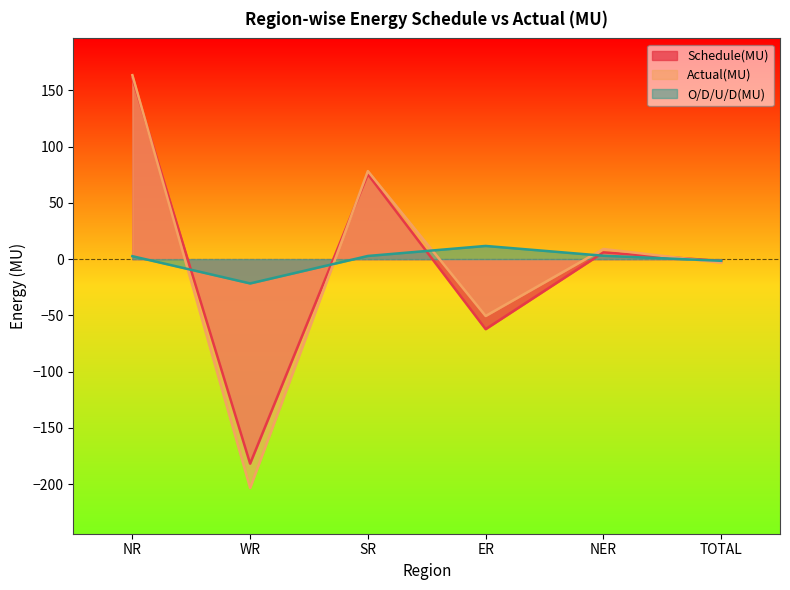

At which category does Schedule(MU) reach its first local peak?

SR